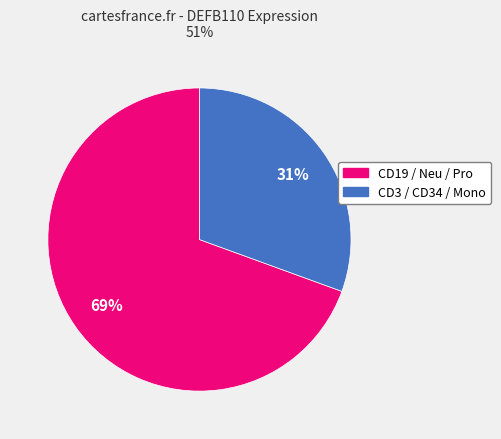

Is there any slice that represents more than half of the pie?

Yes